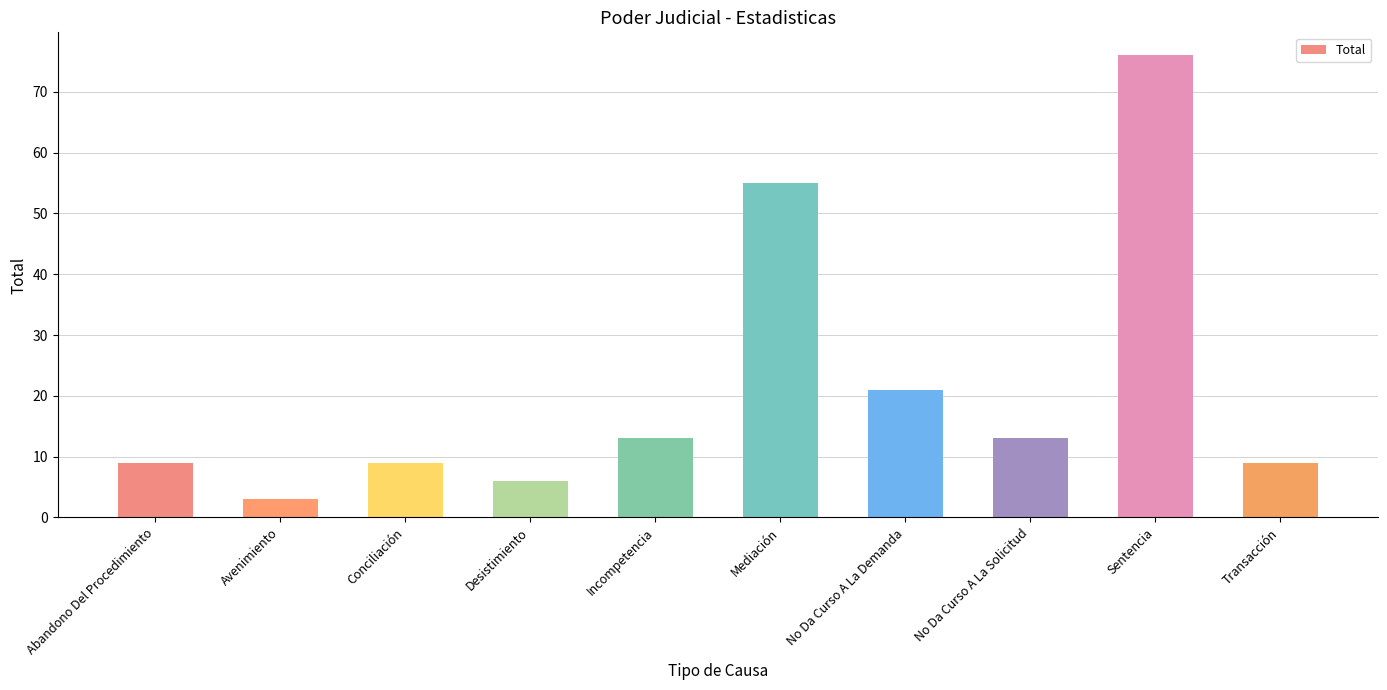

What is the change in value from Abandono Del Procedimiento to Desistimiento?

-3